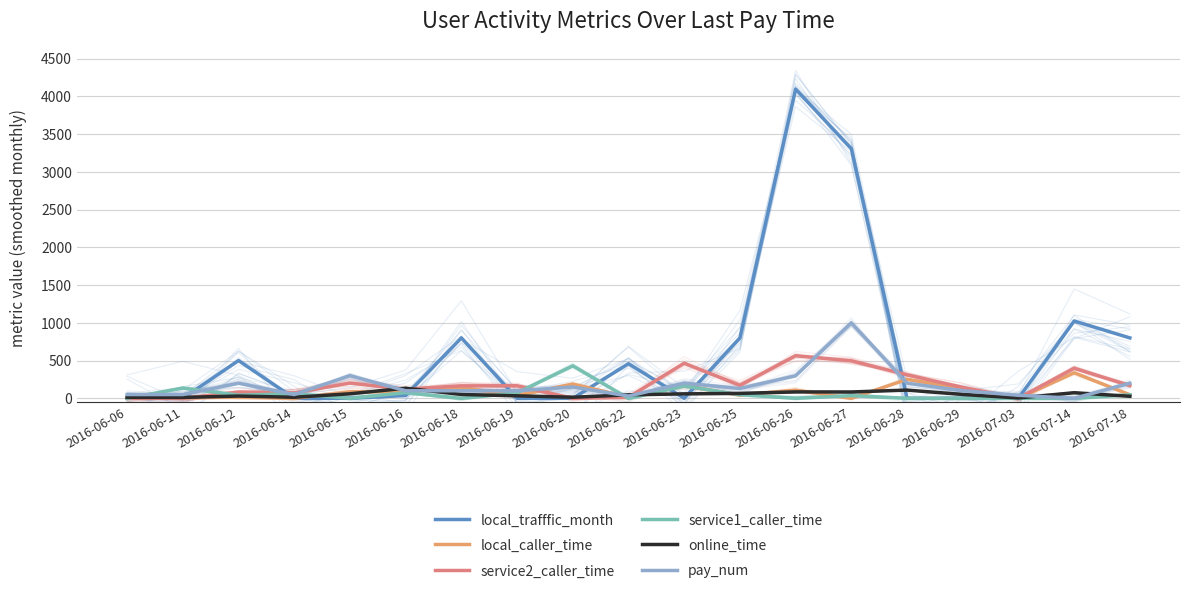

What are all the series names shown in the legend?

local_trafffic_month, local_caller_time, service2_caller_time, service1_caller_time, online_time, pay_num